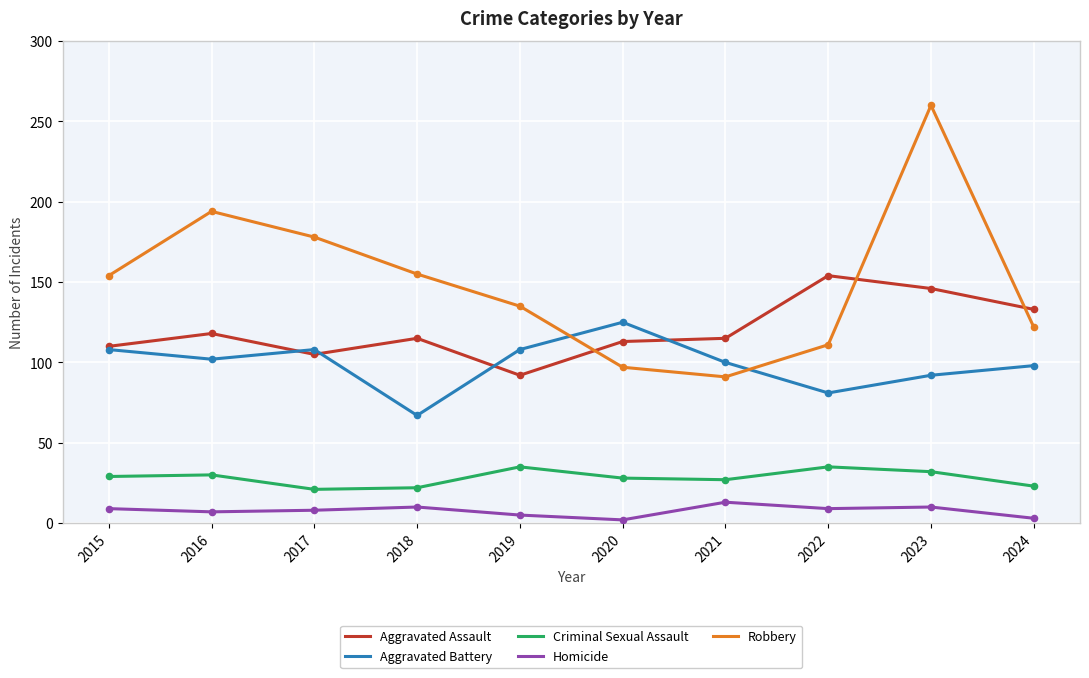

Which series has the widest spread of values?

Robbery